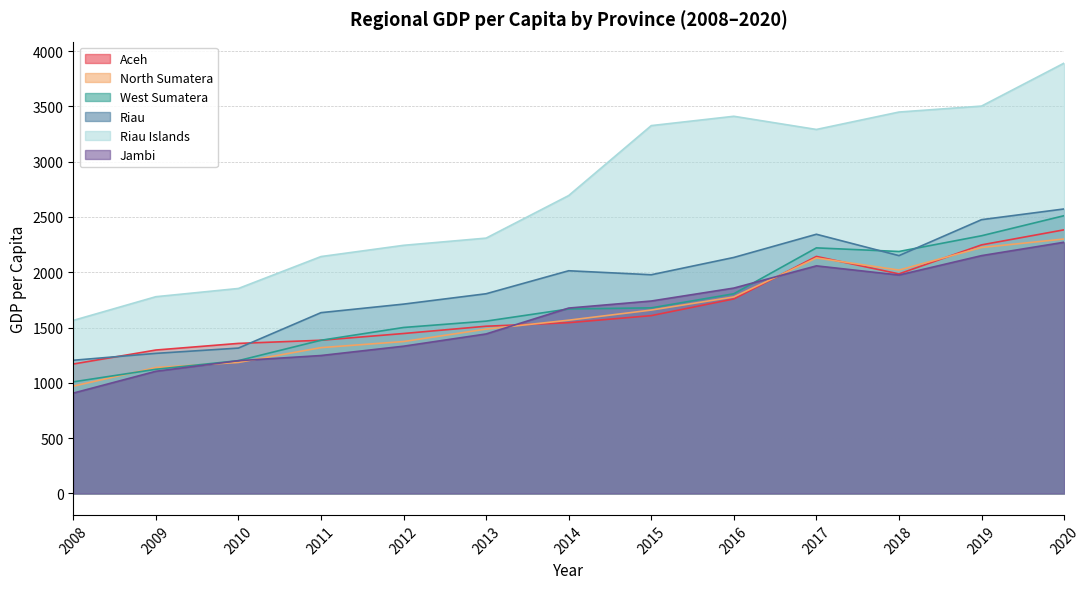

What is the sum of all West Sumatera values?

22177.6